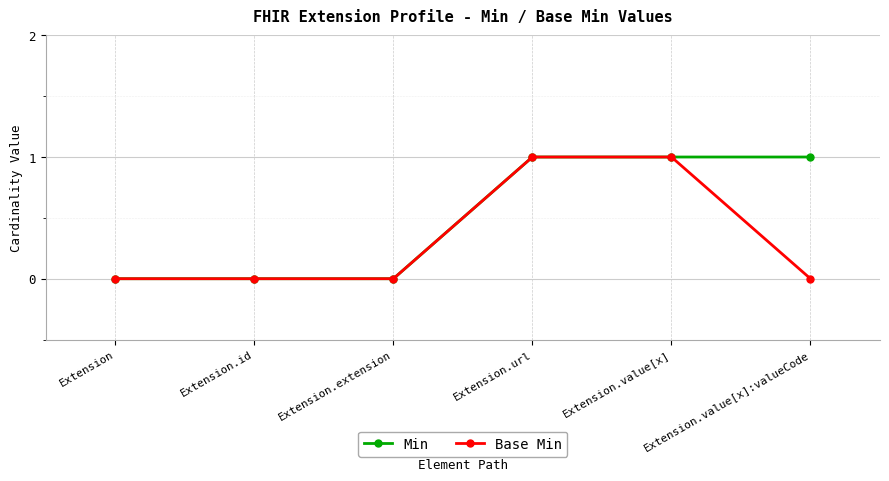

True or false: Min has more than 2 points higher than both neighbors.

False